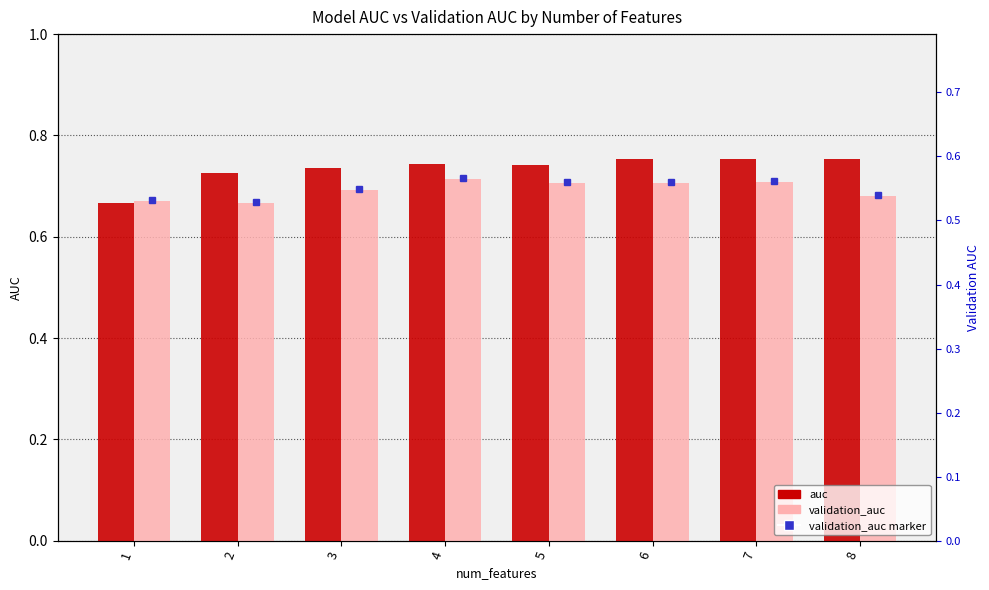

The value of auc at 3 is 0.2. True or false?

False